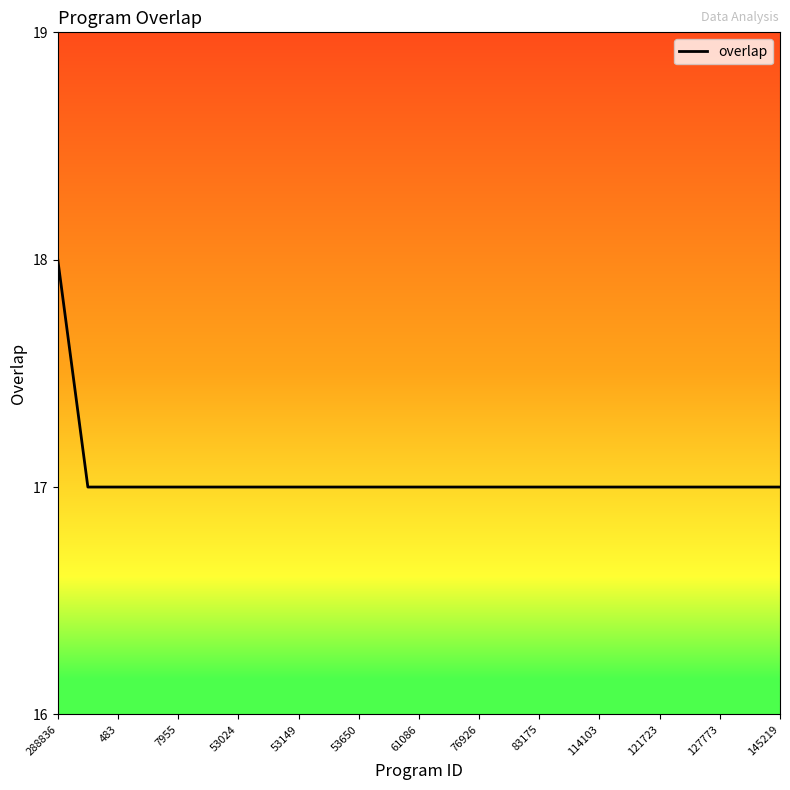

What is the average value?

17